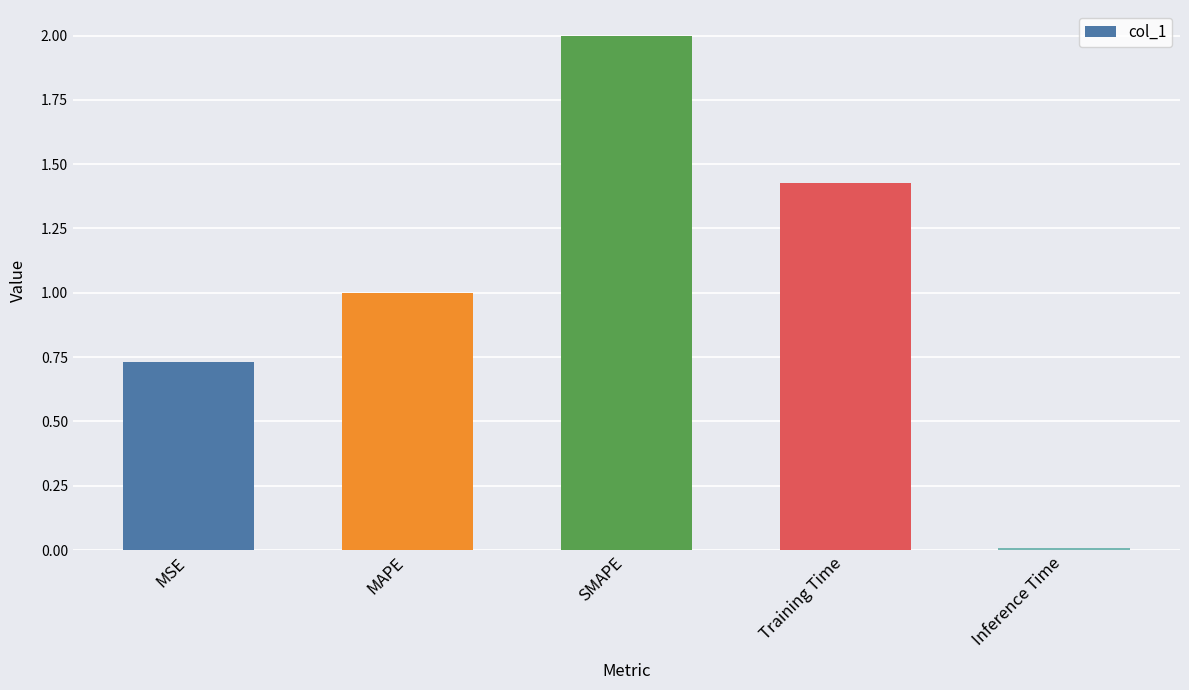

What is the label of the 4th bar from the right?

MAPE